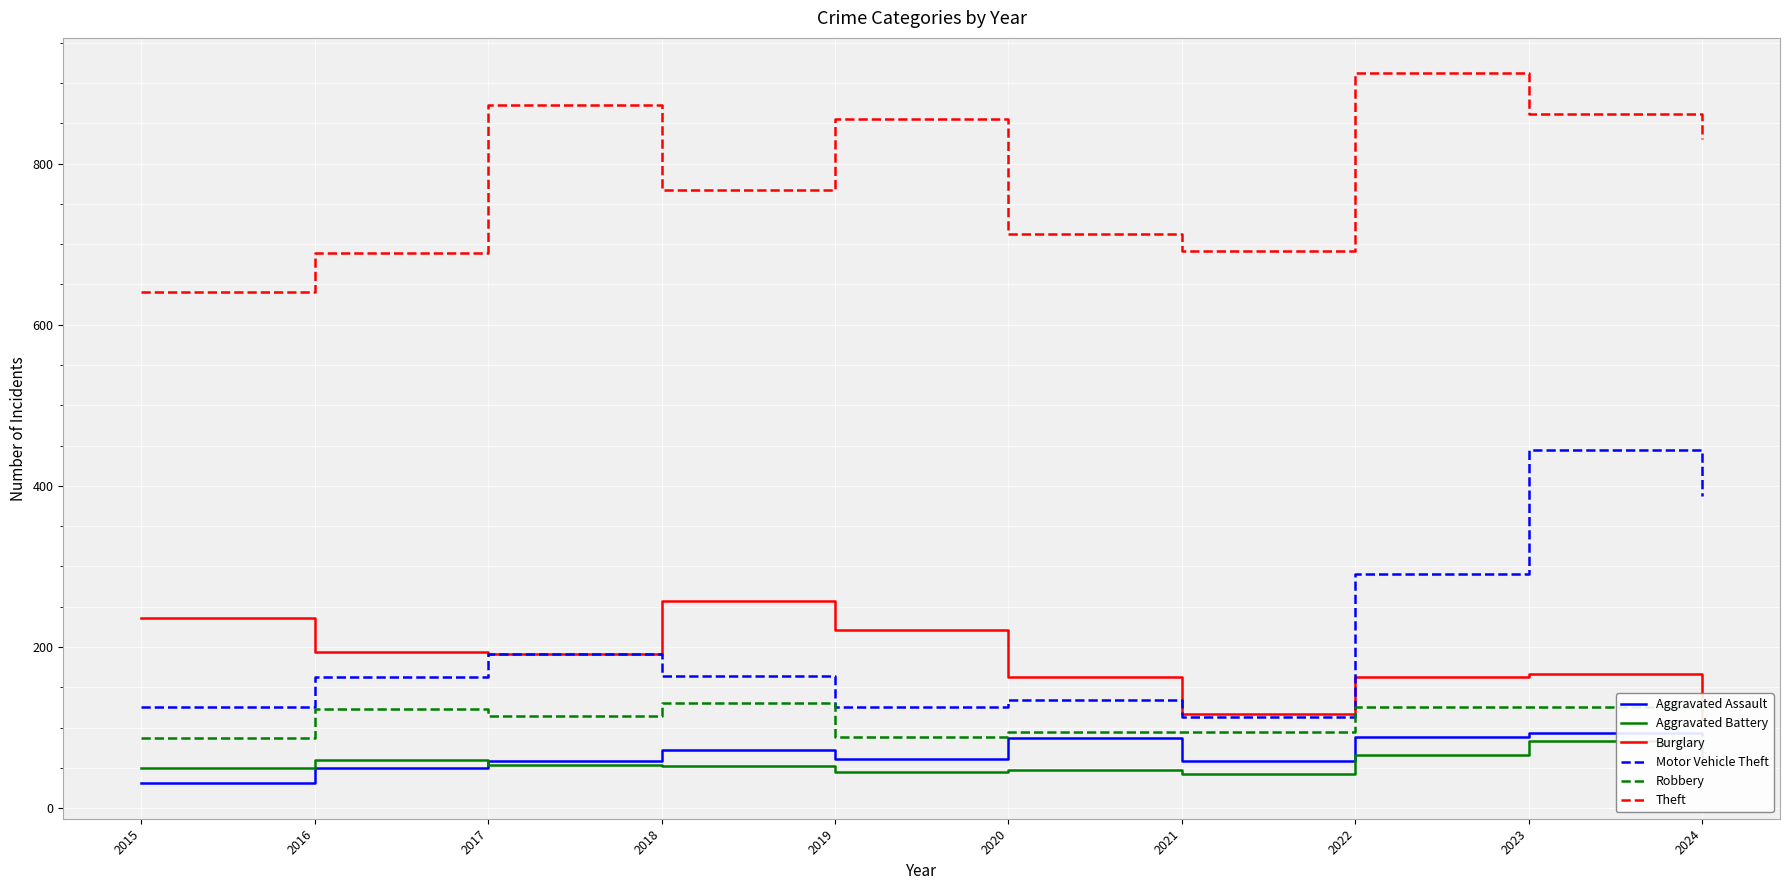

How many lines are shown in the chart?

6